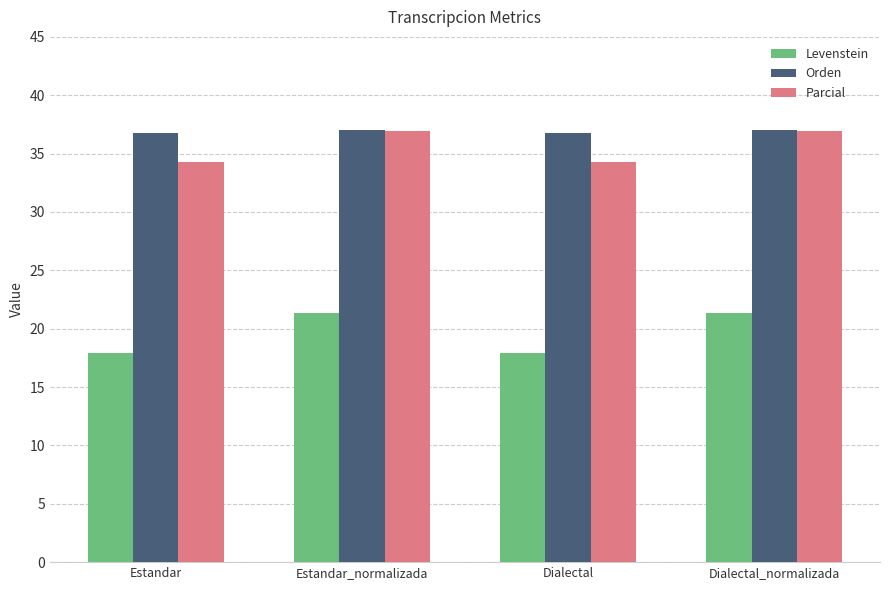

What is the difference between the maximum and minimum values in the Levenstein series?

3.4